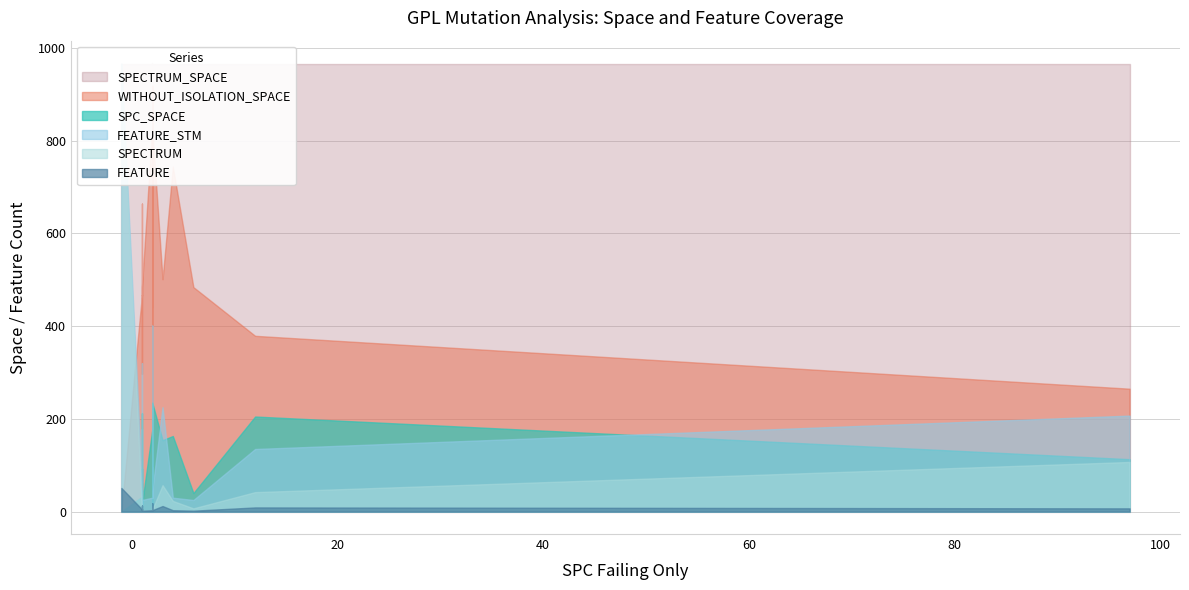

Which series has the widest spread of values?

SPECTRUM